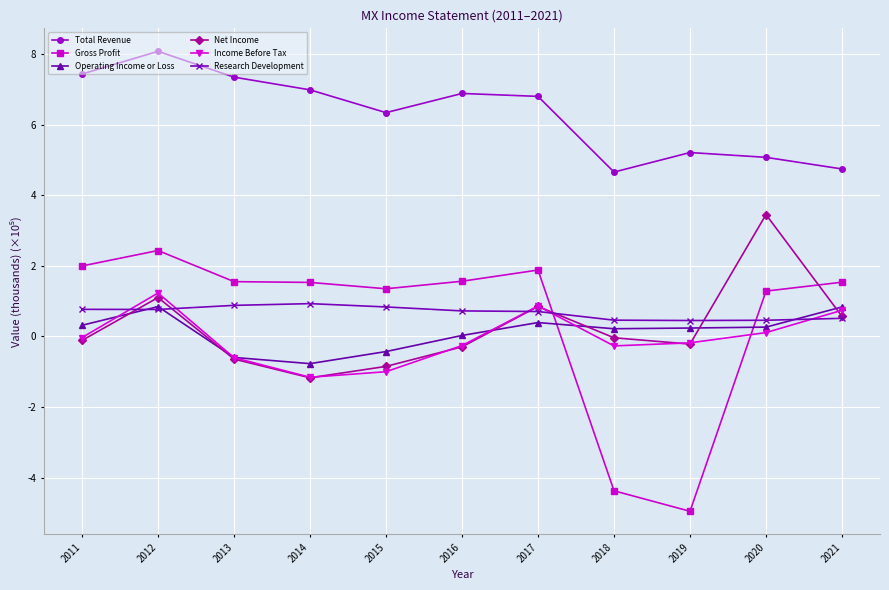

What is the value of the Gross Profit point at the 2nd from the left?

2.4